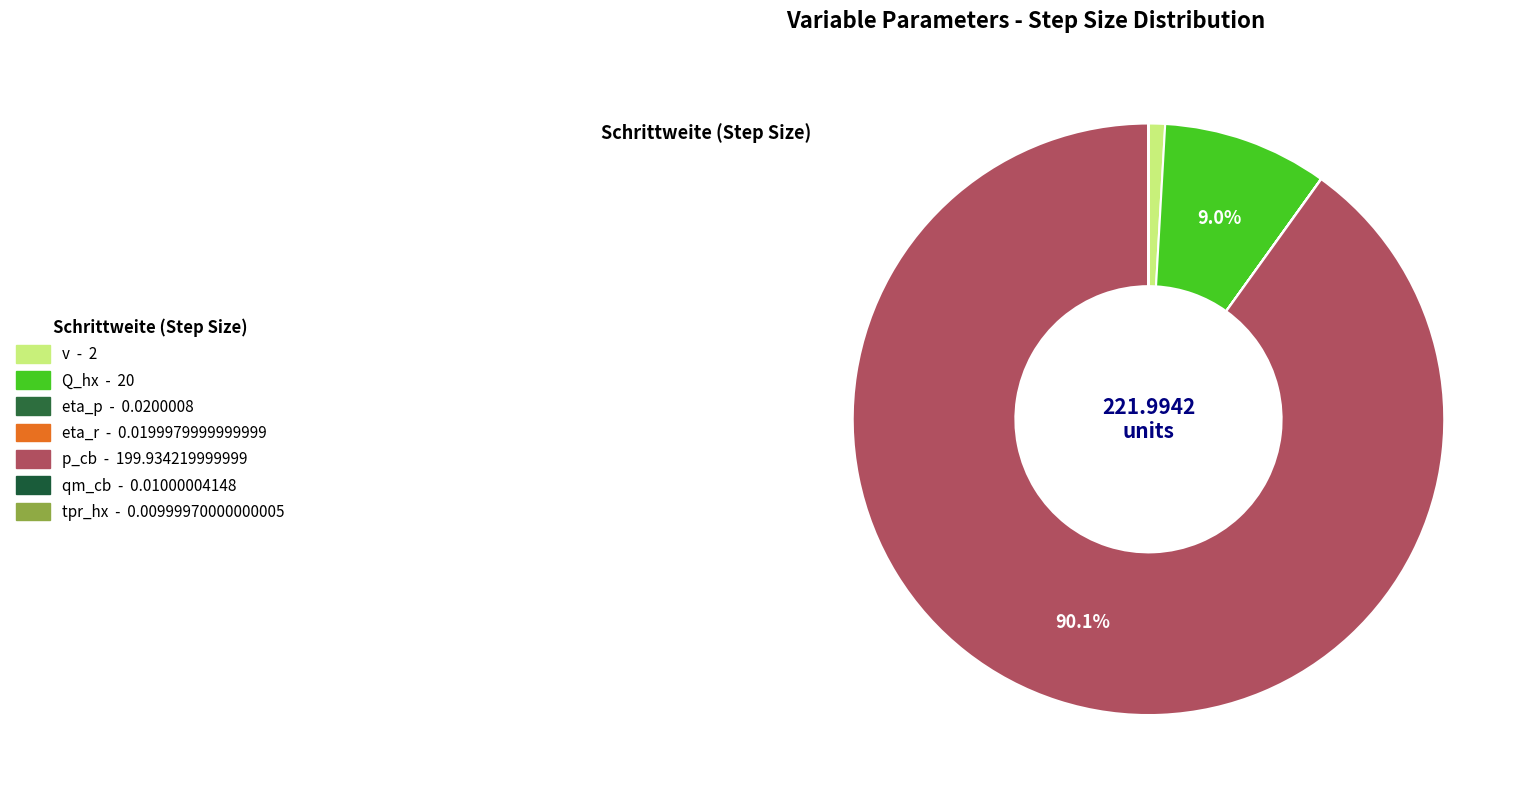

What percentage do v and tpr_hx together represent?

0.9%